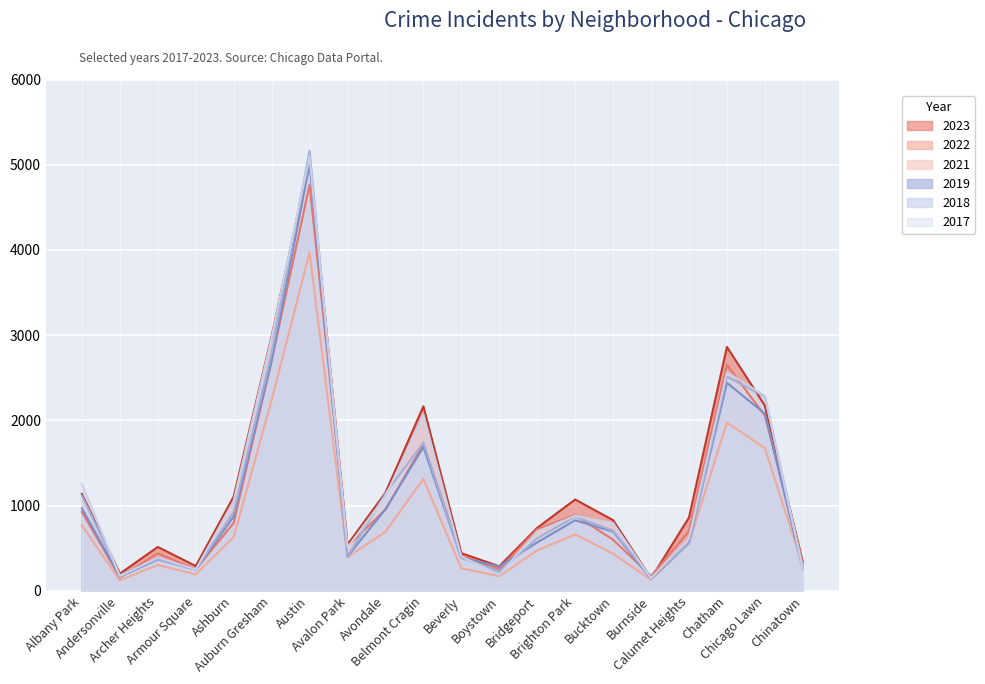

Is it true that 2021 equals 1974 at Chatham?

True